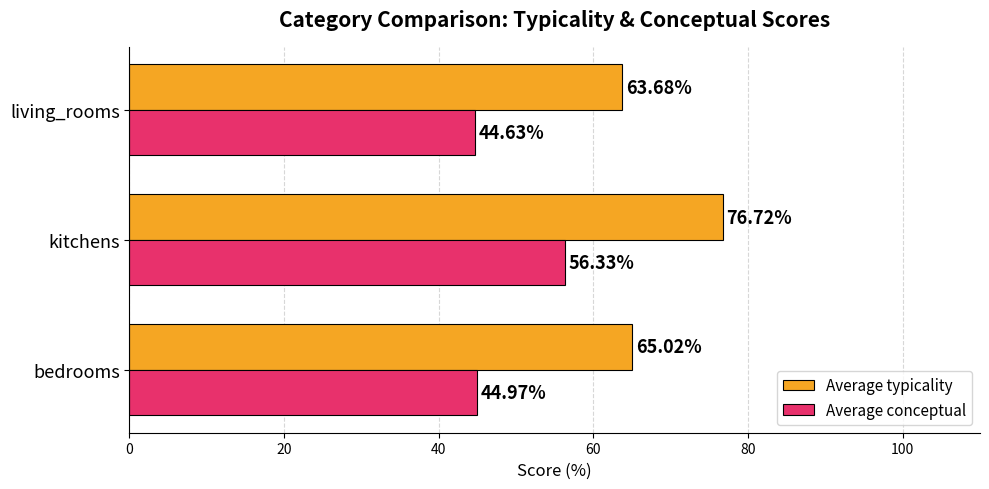

List the labels in order of Average conceptual value, smallest first.

living_rooms, bedrooms, kitchens